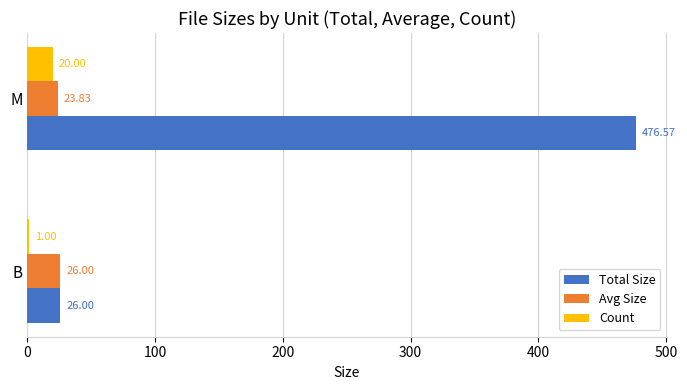

Which series changed the most between B and M?

Total Size